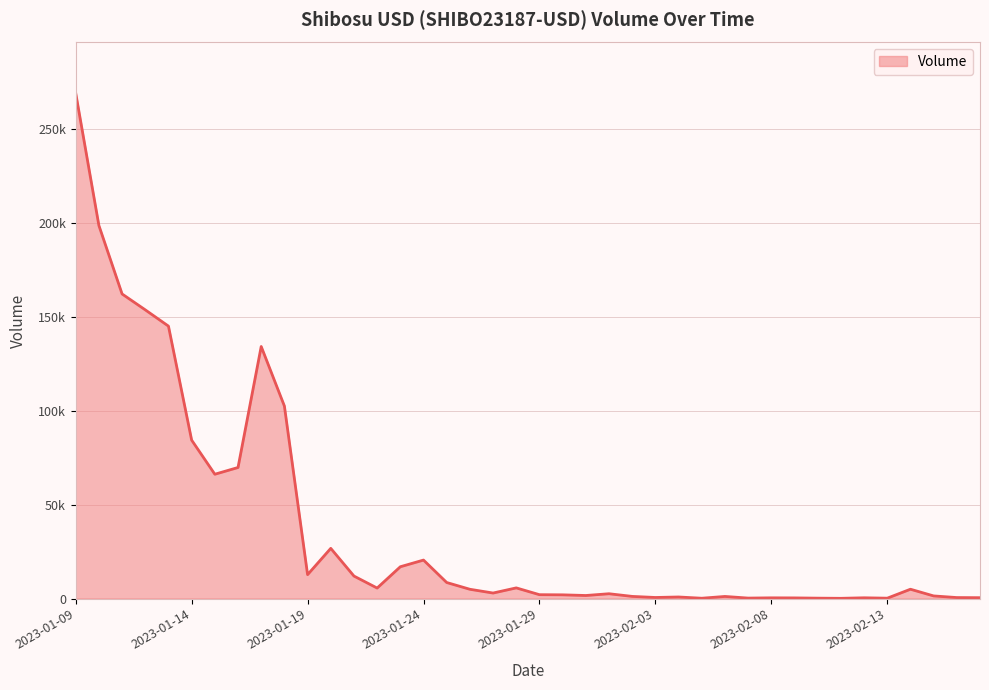

Does the chart have visible grid lines?

Yes